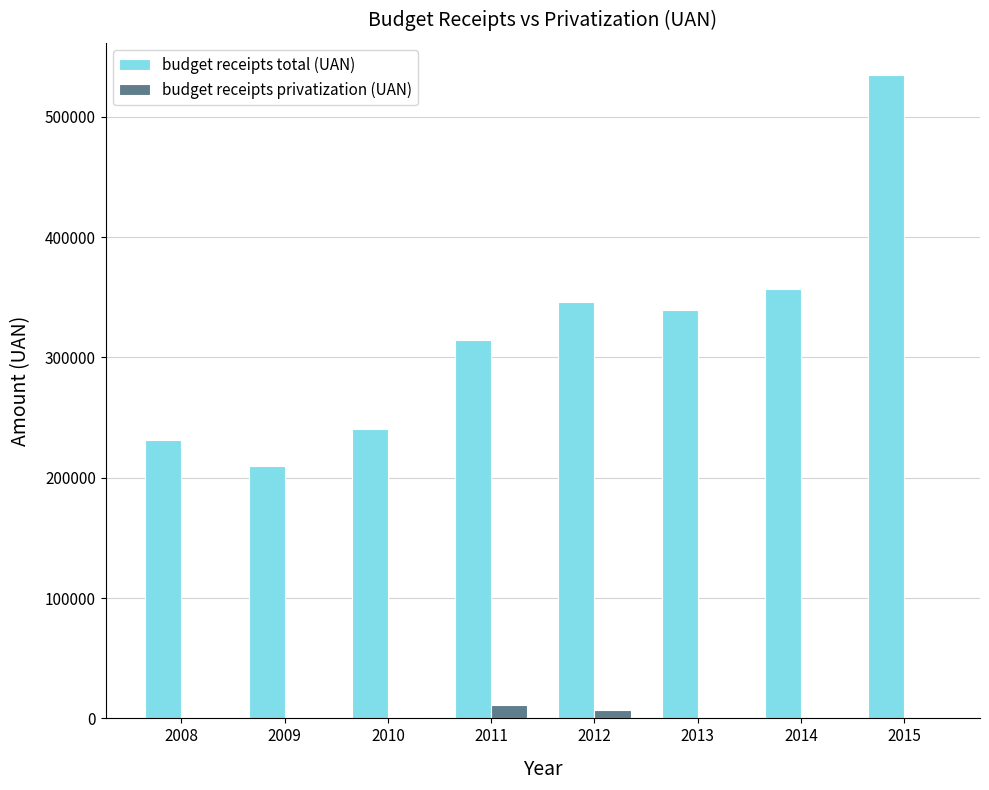

How many groups of bars are there?

8